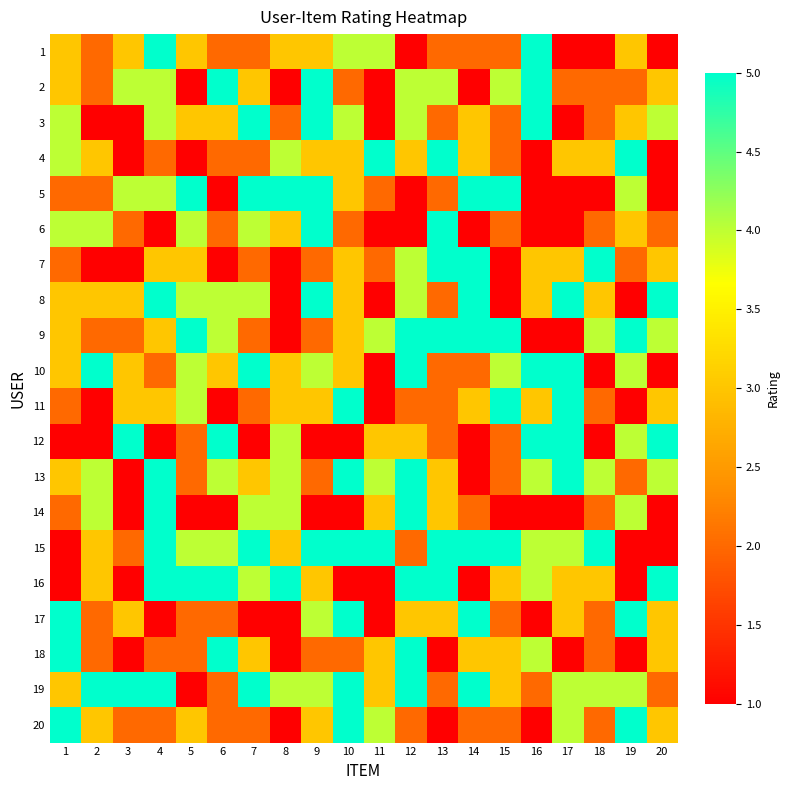

Reading left to right, extract all data points from this chart.

1: 1=3	2=2	3=3	4=5	5=3	6=2	7=2	8=3	9=3	10=4	11=4	12=1	13=2	14=2	15=2	16=5	17=1	18=1	19=3	20=1
2: 1=3	2=2	3=4	4=4	5=1	6=5	7=3	8=1	9=5	10=2	11=1	12=4	13=4	14=1	15=4	16=5	17=2	18=2	19=2	20=3
3: 1=4	2=1	3=1	4=4	5=3	6=3	7=5	8=2	9=5	10=4	11=1	12=4	13=2	14=3	15=2	16=5	17=1	18=2	19=3	20=4
4: 1=4	2=3	3=1	4=2	5=1	6=2	7=2	8=4	9=3	10=3	11=5	12=3	13=5	14=3	15=2	16=1	17=3	18=3	19=5	20=1
5: 1=2	2=2	3=4	4=4	5=5	6=1	7=5	8=5	9=5	10=3	11=2	12=1	13=2	14=5	15=5	16=1	17=1	18=1	19=4	20=1
6: 1=4	2=4	3=2	4=1	5=4	6=2	7=4	8=3	9=5	10=2	11=1	12=1	13=5	14=1	15=2	16=1	17=1	18=2	19=3	20=2
7: 1=2	2=1	3=1	4=3	5=3	6=1	7=2	8=1	9=2	10=3	11=2	12=4	13=5	14=5	15=1	16=3	17=3	18=5	19=2	20=3
8: 1=3	2=3	3=3	4=5	5=4	6=4	7=4	8=1	9=5	10=3	11=1	12=4	13=2	14=5	15=1	16=3	17=5	18=3	19=1	20=5
9: 1=3	2=2	3=2	4=3	5=5	6=4	7=2	8=1	9=2	10=3	11=4	12=5	13=5	14=5	15=5	16=1	17=1	18=4	19=5	20=4
10: 1=3	2=5	3=3	4=2	5=4	6=3	7=5	8=3	9=4	10=3	11=1	12=5	13=2	14=2	15=4	16=5	17=5	18=1	19=4	20=1
11: 1=2	2=1	3=3	4=3	5=4	6=1	7=2	8=3	9=3	10=5	11=1	12=2	13=2	14=3	15=5	16=3	17=5	18=2	19=1	20=3
12: 1=1	2=1	3=5	4=1	5=2	6=5	7=1	8=4	9=1	10=1	11=3	12=3	13=2	14=1	15=2	16=5	17=5	18=1	19=4	20=5
13: 1=3	2=4	3=1	4=5	5=2	6=4	7=3	8=4	9=2	10=5	11=4	12=5	13=3	14=1	15=2	16=4	17=5	18=4	19=2	20=4
14: 1=2	2=4	3=1	4=5	5=1	6=1	7=4	8=4	9=1	10=1	11=3	12=5	13=3	14=2	15=1	16=1	17=1	18=2	19=4	20=1
15: 1=1	2=3	3=2	4=5	5=4	6=4	7=5	8=3	9=5	10=5	11=5	12=2	13=5	14=5	15=5	16=4	17=4	18=5	19=1	20=1
16: 1=1	2=3	3=1	4=5	5=5	6=5	7=4	8=5	9=3	10=1	11=1	12=5	13=5	14=1	15=3	16=4	17=3	18=3	19=1	20=5
17: 1=5	2=2	3=3	4=1	5=2	6=2	7=1	8=1	9=4	10=5	11=1	12=3	13=3	14=5	15=2	16=1	17=3	18=2	19=5	20=3
18: 1=5	2=2	3=1	4=2	5=2	6=5	7=3	8=1	9=2	10=2	11=3	12=5	13=1	14=3	15=3	16=4	17=1	18=2	19=1	20=3
19: 1=3	2=5	3=5	4=5	5=1	6=2	7=5	8=4	9=4	10=5	11=3	12=5	13=2	14=5	15=3	16=2	17=4	18=4	19=4	20=2
20: 1=5	2=3	3=2	4=2	5=3	6=2	7=2	8=1	9=3	10=5	11=4	12=2	13=1	14=2	15=2	16=1	17=4	18=2	19=5	20=3